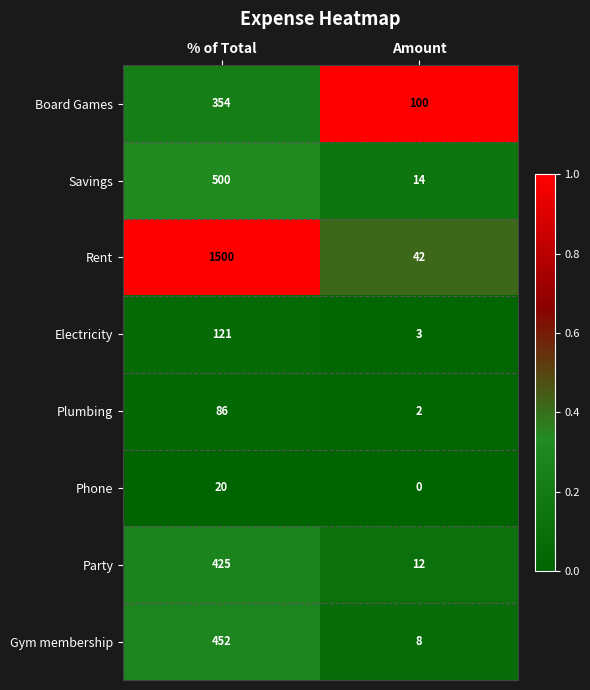

True or false: Plumbing has a value of 2 at Amount.

True